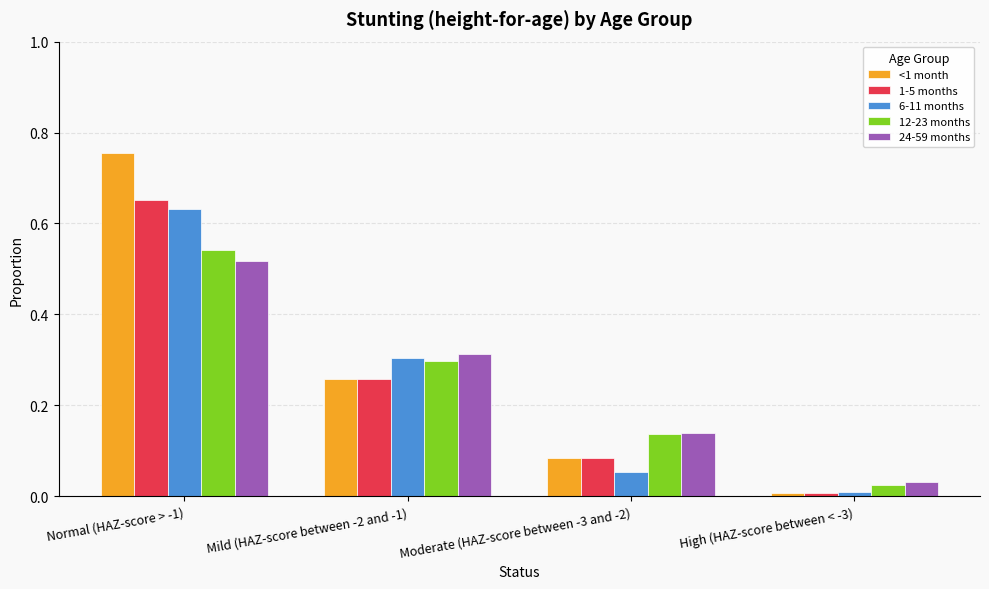

What is the total value across all series at Mild (HAZ-score between -2 and -1)?

1.4